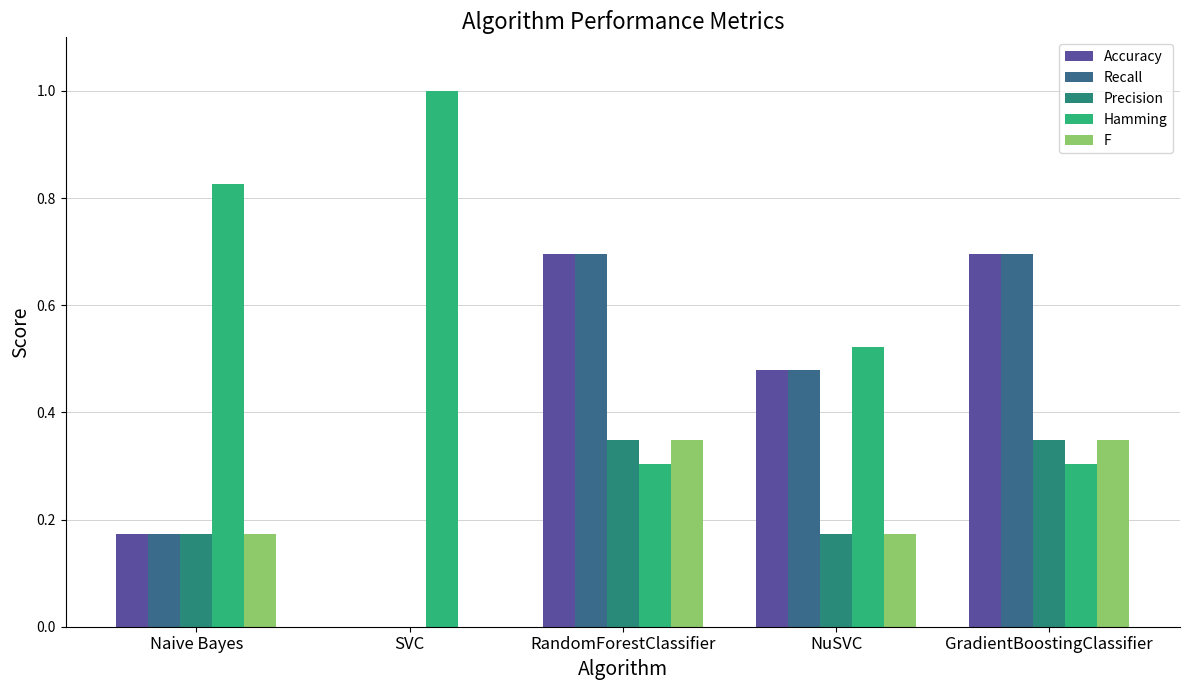

Which series changed the most between Naive Bayes and NuSVC?

Accuracy